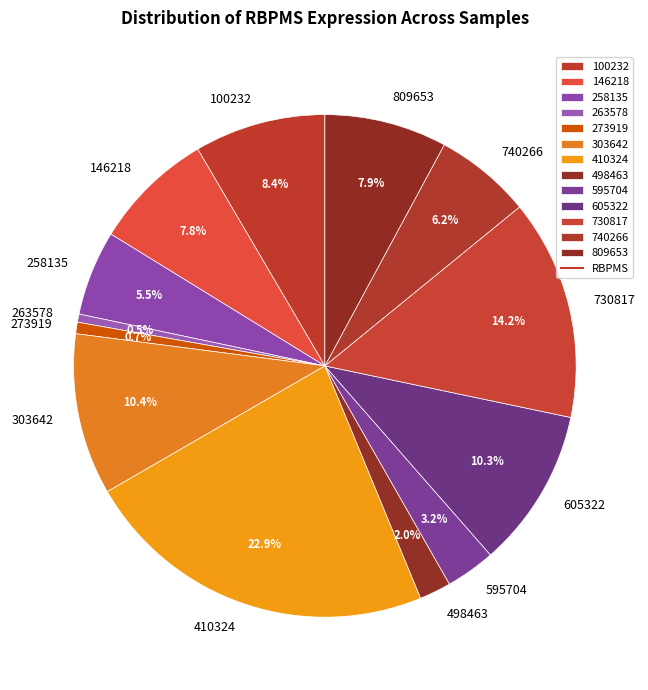

To the nearest percent, what is the combined percentage of 263578 and 740266?

7%